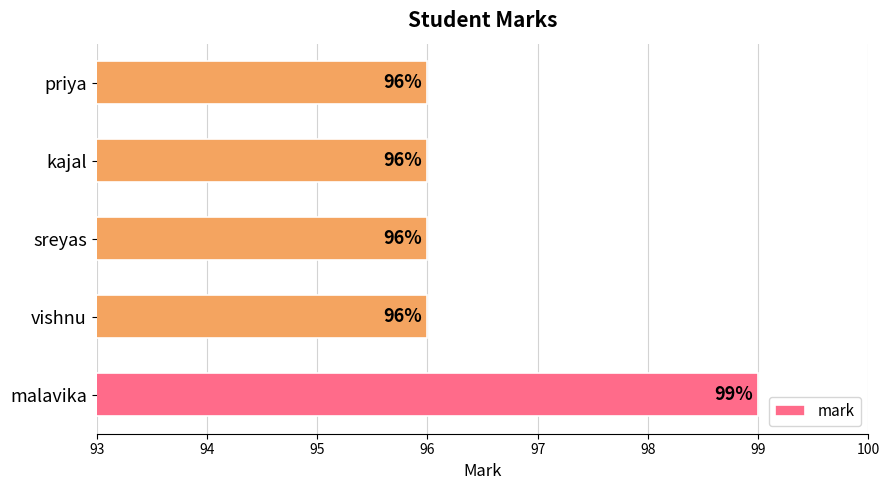

Reading top to bottom, transcribe all the data shown in this chart.

priya=96	kajal=96	sreyas=96	vishnu=96	malavika=99